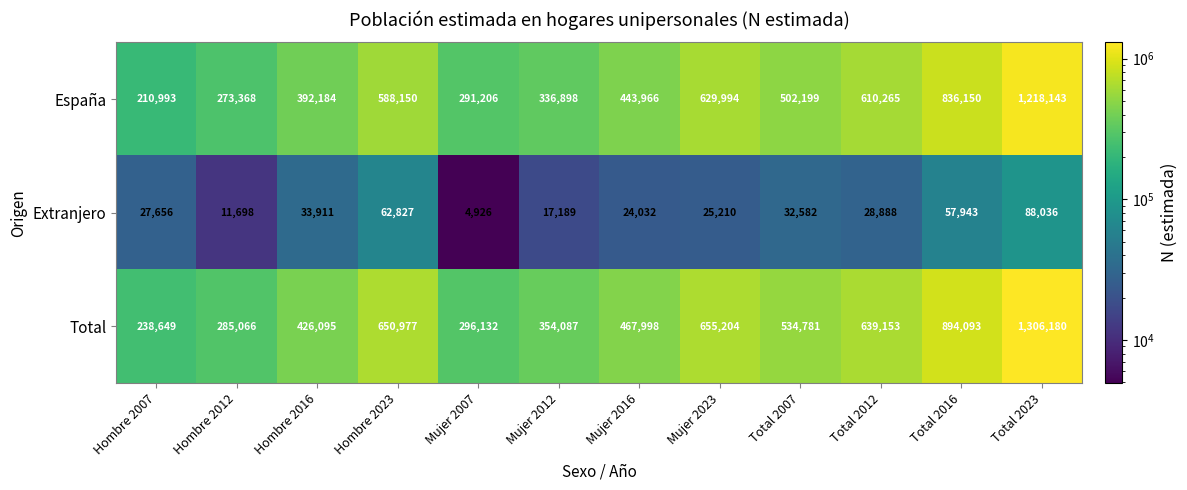

Which series has the widest spread of values?

Total